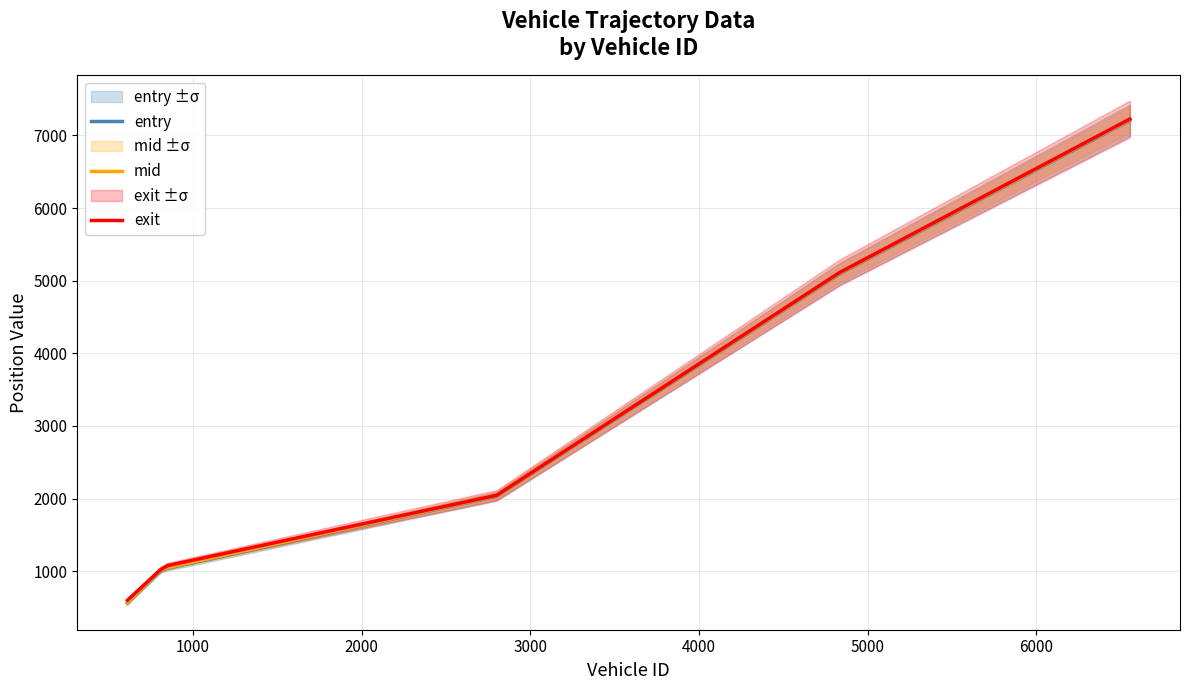

What is the maximum value for mid?

7217.1